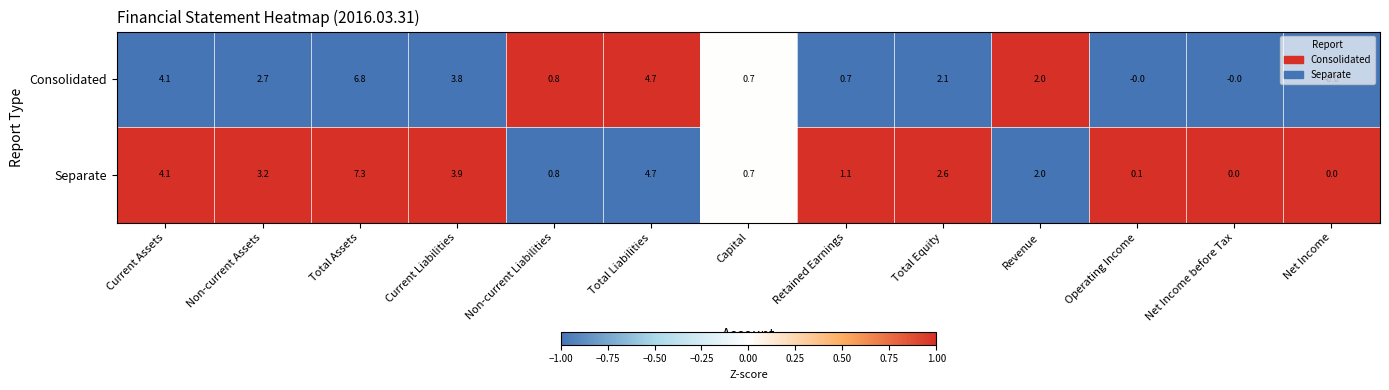

At Operating Income, list the series in order from smallest to largest.

Consolidated, Separate